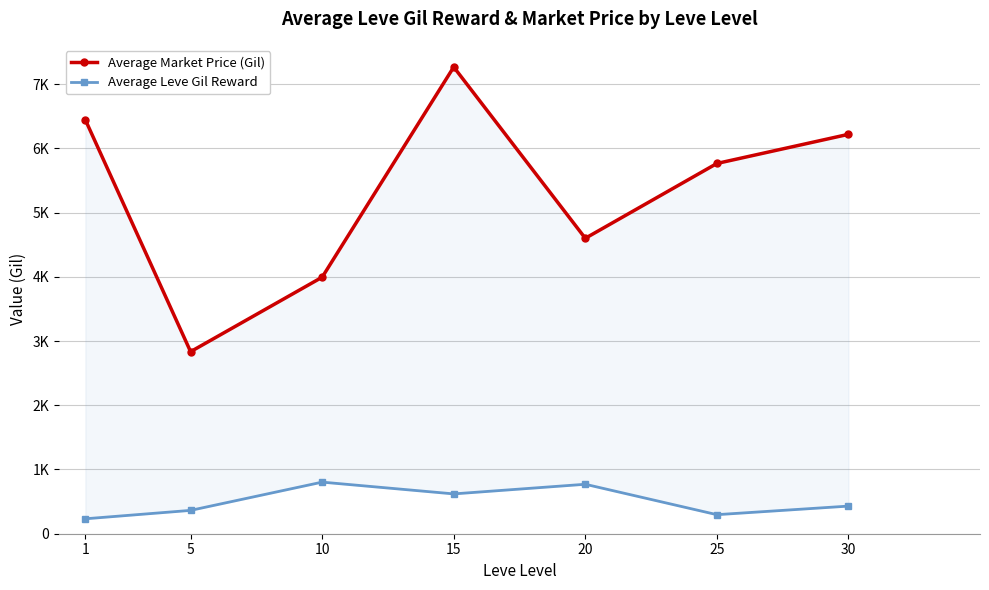

Which series has the largest total across all categories?

Average Market Price (Gil)